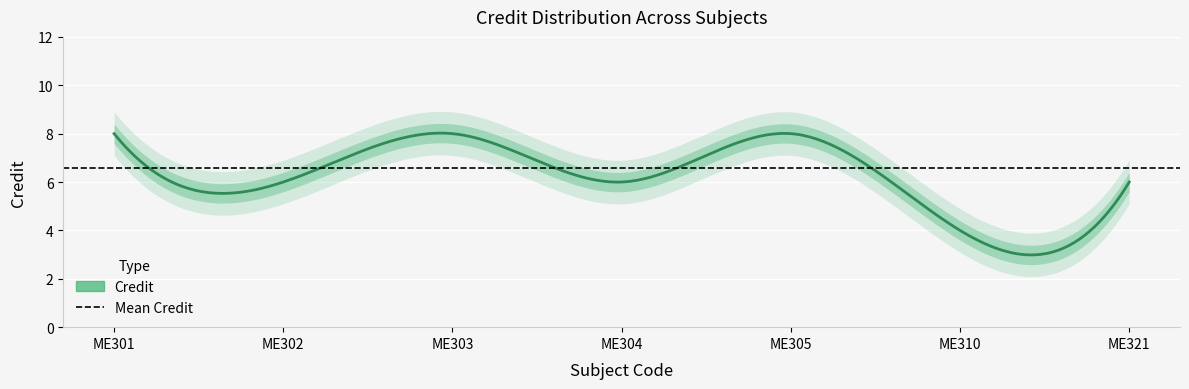

What is the smallest value displayed?

4